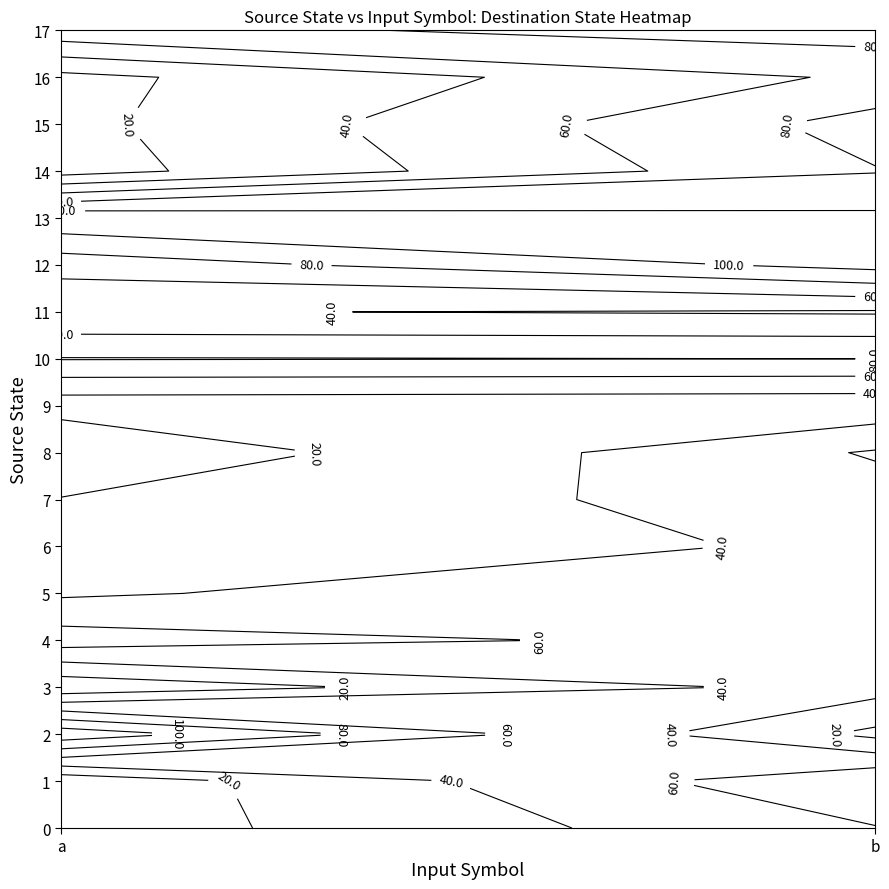

At 16, list the series in order from smallest to largest.

0, 1